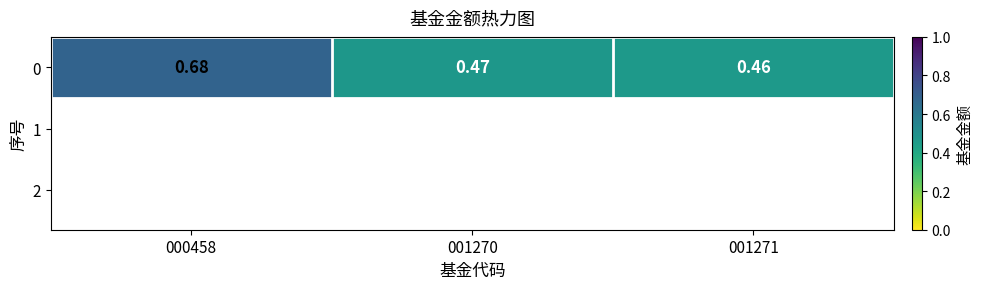

Reading right to left, what are all the values shown in this chart?

0.5	0.5	0.7